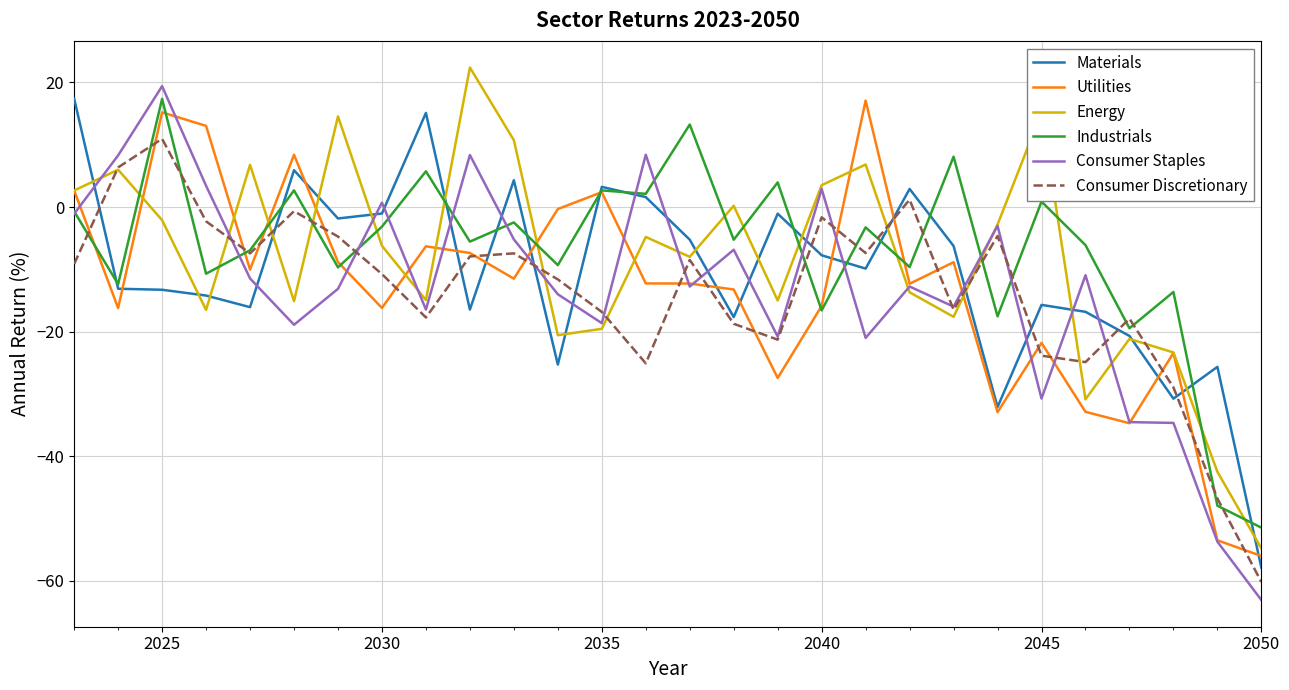

Which series has the largest range (max minus min)?

Consumer Staples